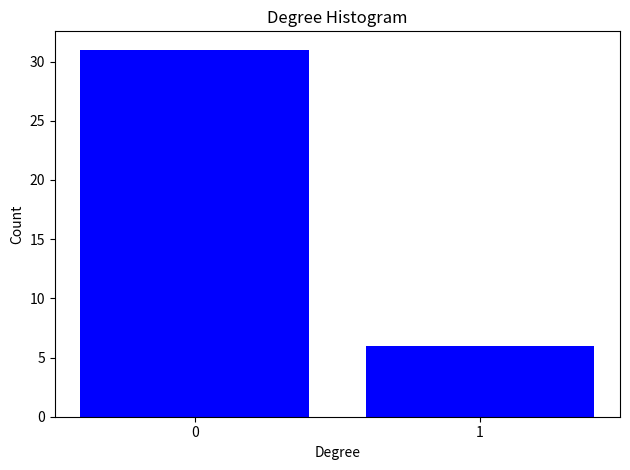

Reading left to right, what are all the values shown in this chart?

0=31	1=6